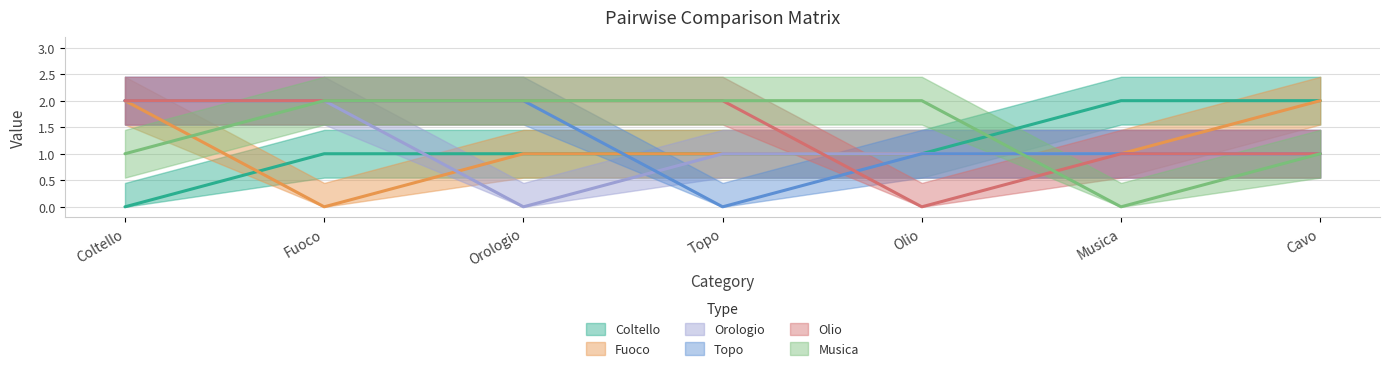

Does the chart have visible grid lines?

Yes